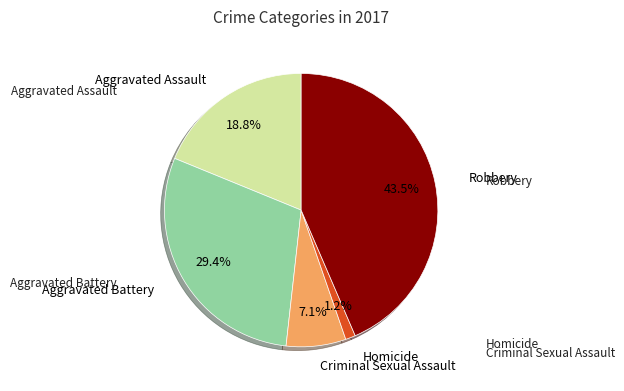

How many segments does this pie chart have?

5